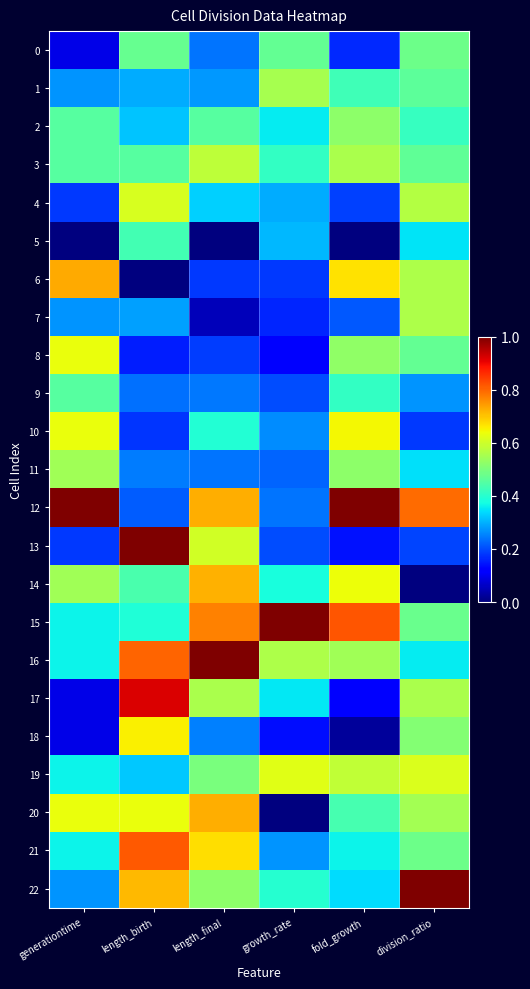

At how many categories does at least one series exceed 0?

6